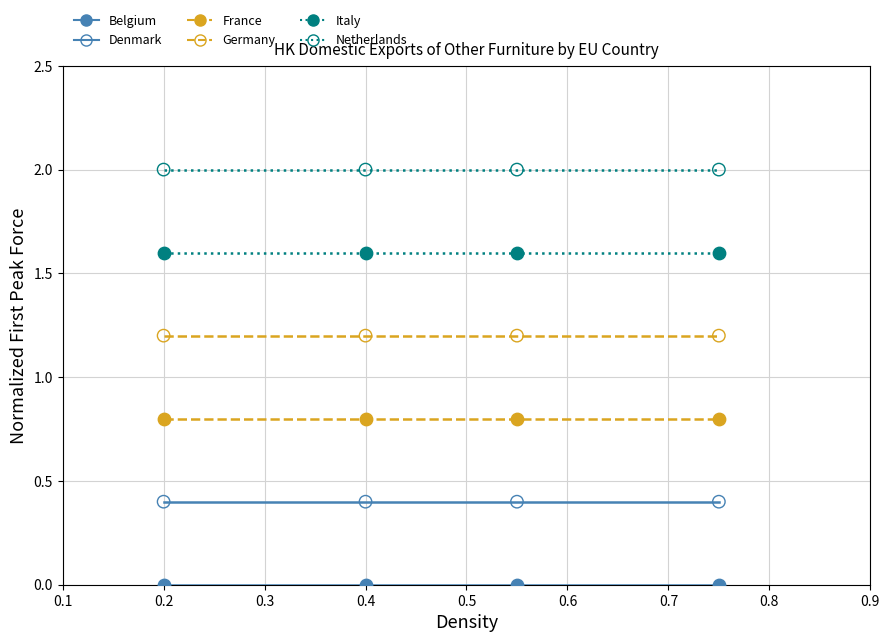

Which series reaches the maximum Y coordinate?

Netherlands